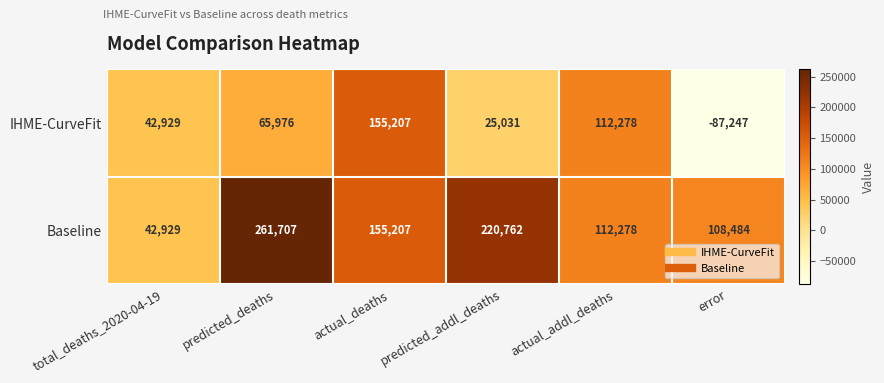

Which series has the largest total across all categories?

Baseline